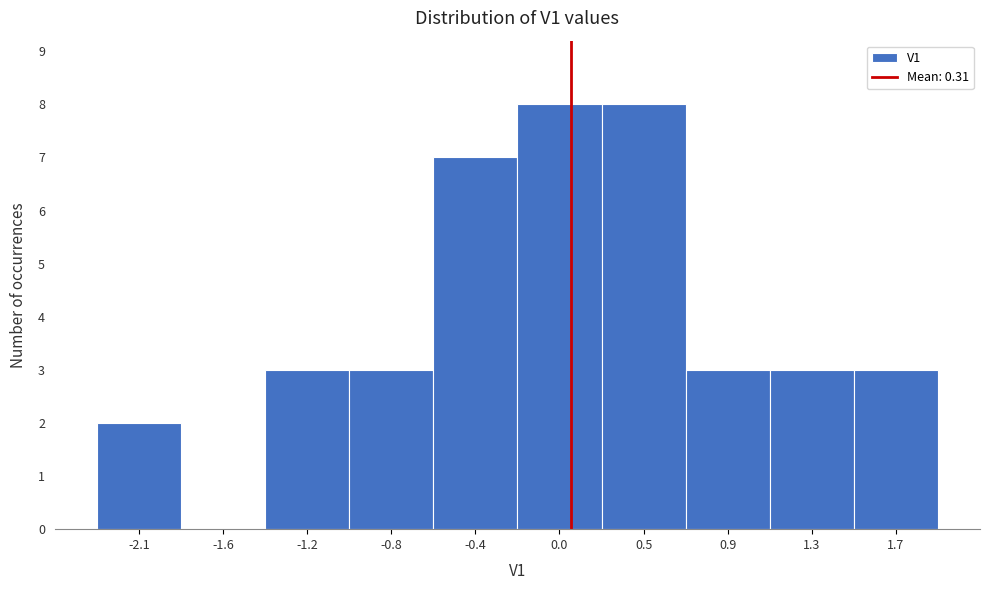

Reading left to right, transcribe all the data shown in this chart.

-2.1=2	-1.6=0	-1.2=3	-0.8=3	-0.4=7	0.0=8	0.5=8	0.9=3	1.3=3	1.7=3